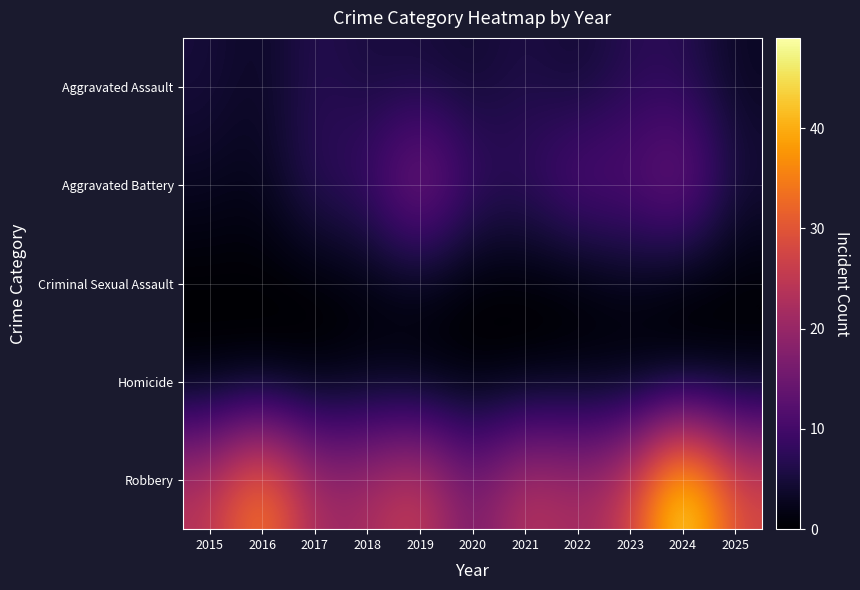

What is the total value across all series at 2025?

37